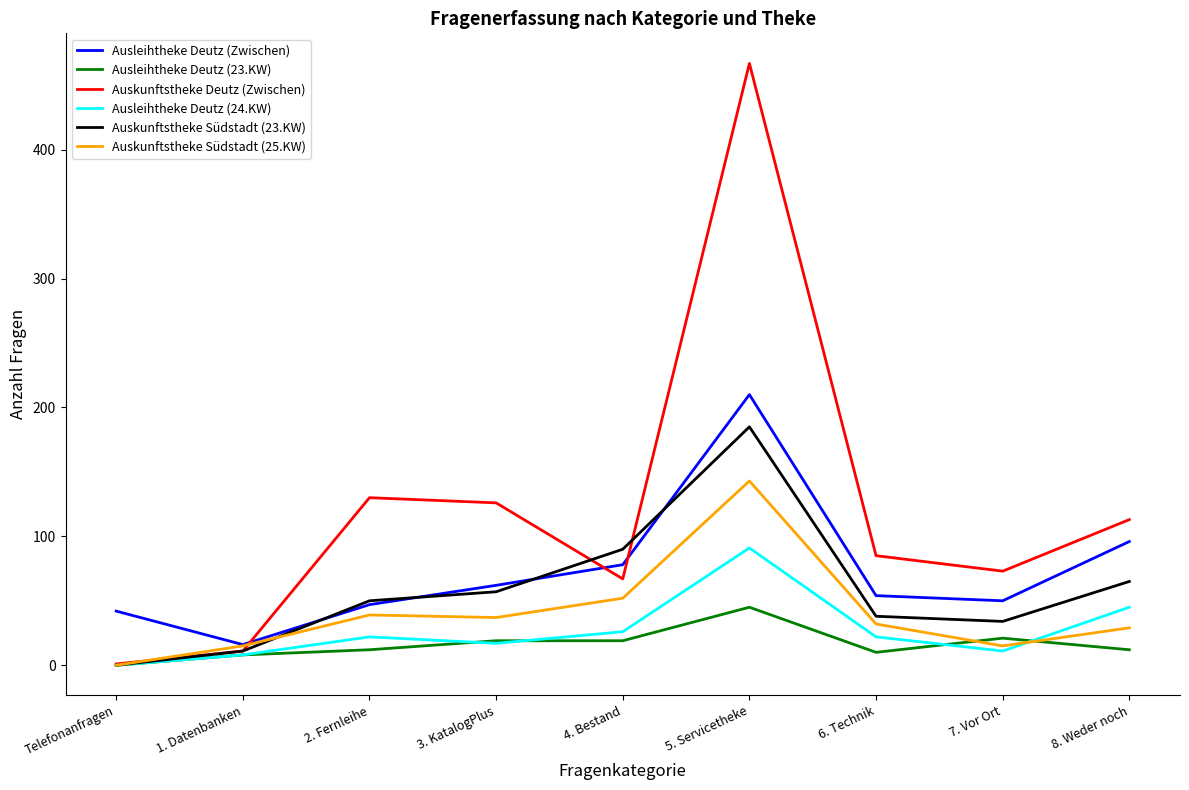

Does the chart display data point markers on the line(s)?

No